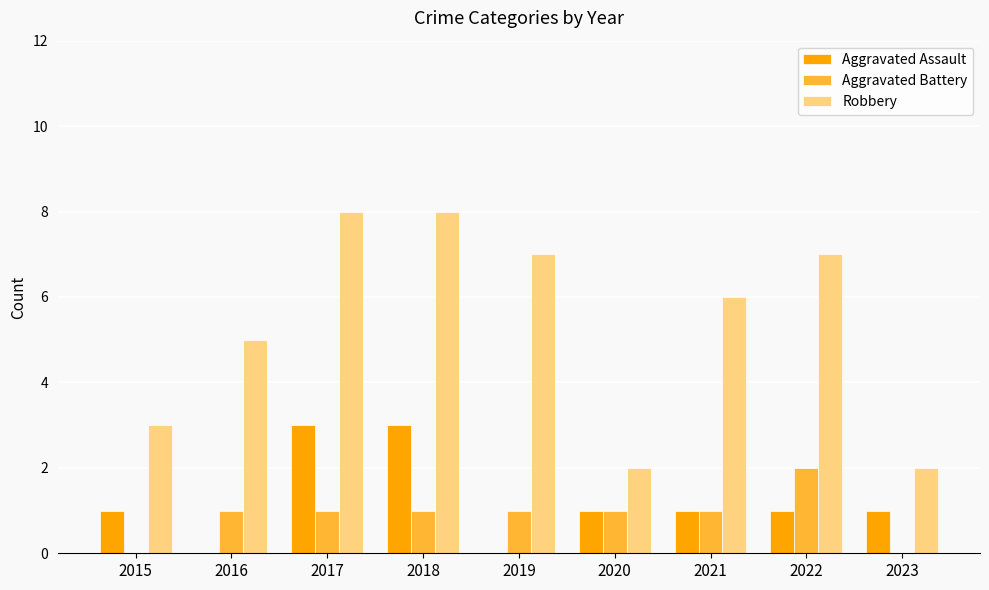

Between 2016 and 2020, which series saw the biggest shift?

Robbery